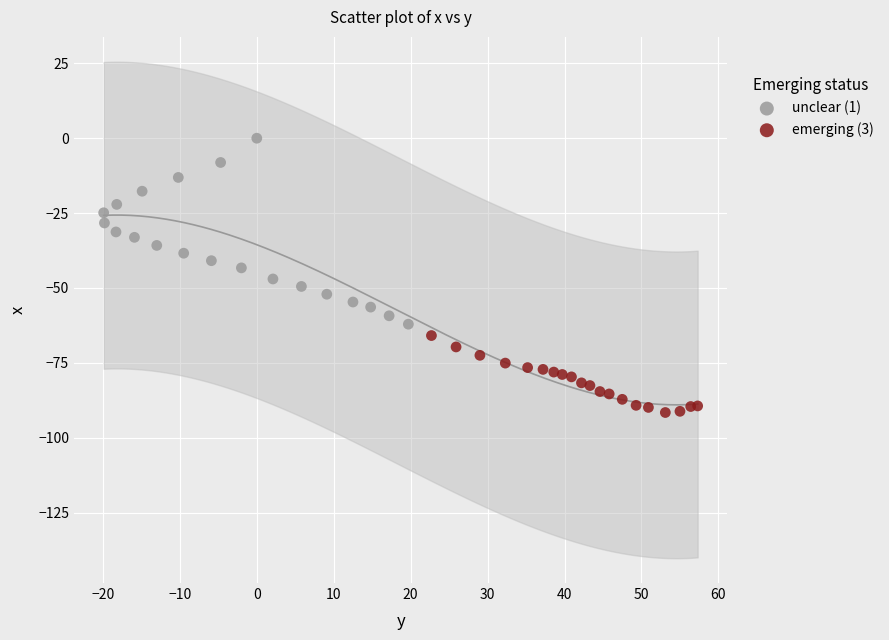

Which series has the largest Y range (max minus min)?

unclear (1)